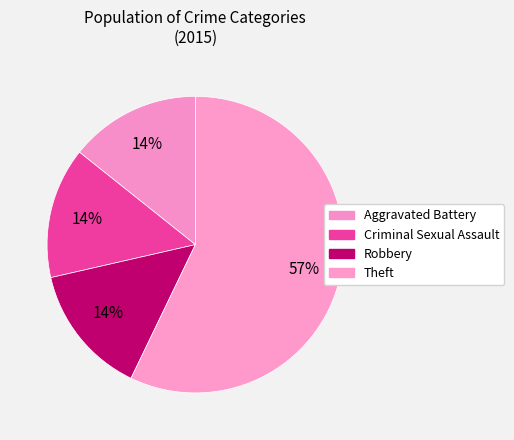

How many segments does this pie chart have?

4